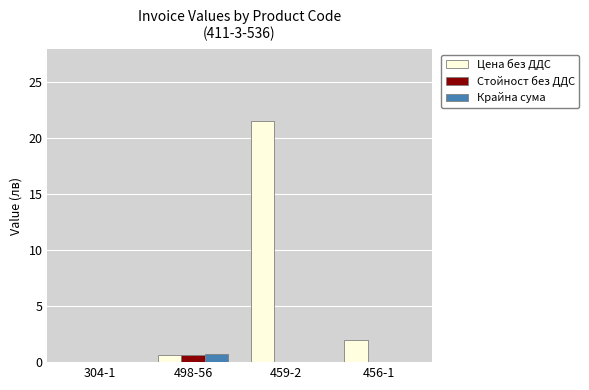

What is the sum of the Цена без ДДС values at 456-1 and 498-56?

2.6